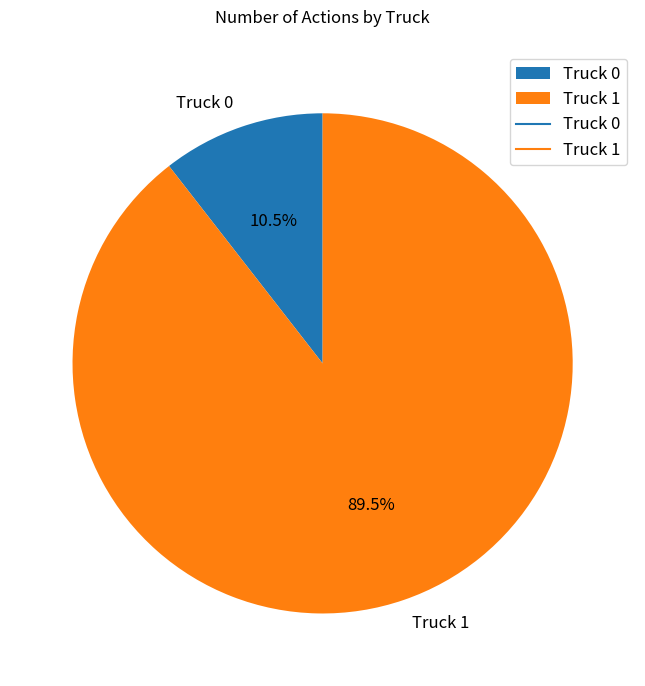

To the nearest percent, what is the difference between the largest and smallest slice percentages?

79%